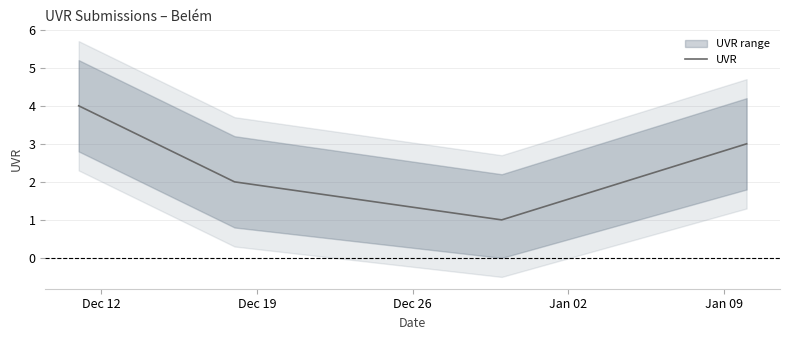

In UVR, how many points are lower than both neighbors (excluding endpoints)?

1